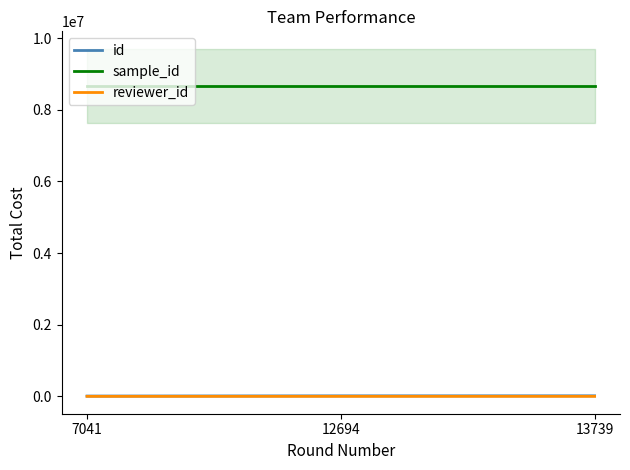

At which label does id reach its minimum?

7041